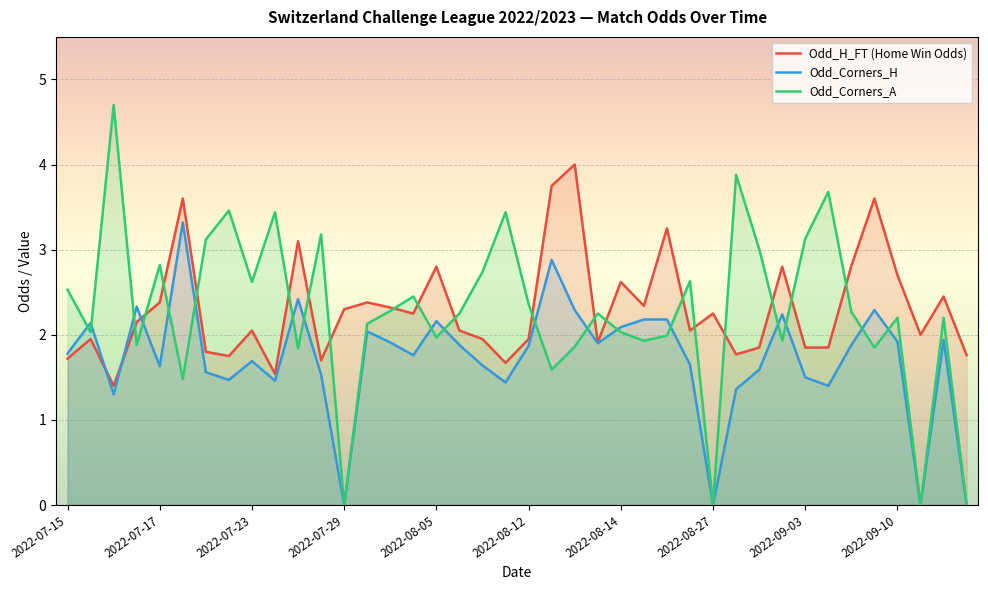

Rank the series by their maximum value, from lowest to highest.

Odd_Corners_H, Odd_H_FT (Home Win Odds), Odd_Corners_A